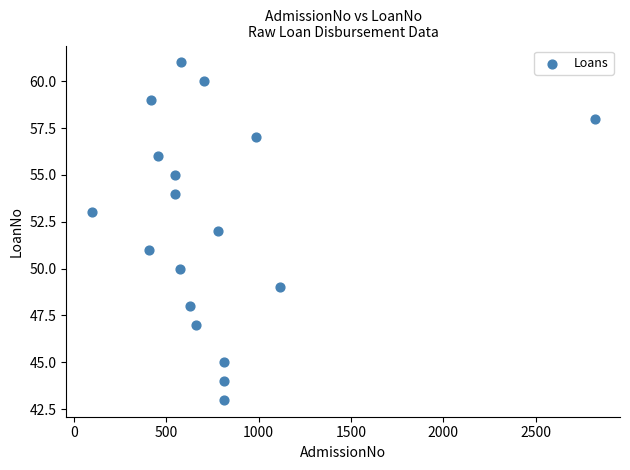

What is the range of X values (max minus min)?

2726